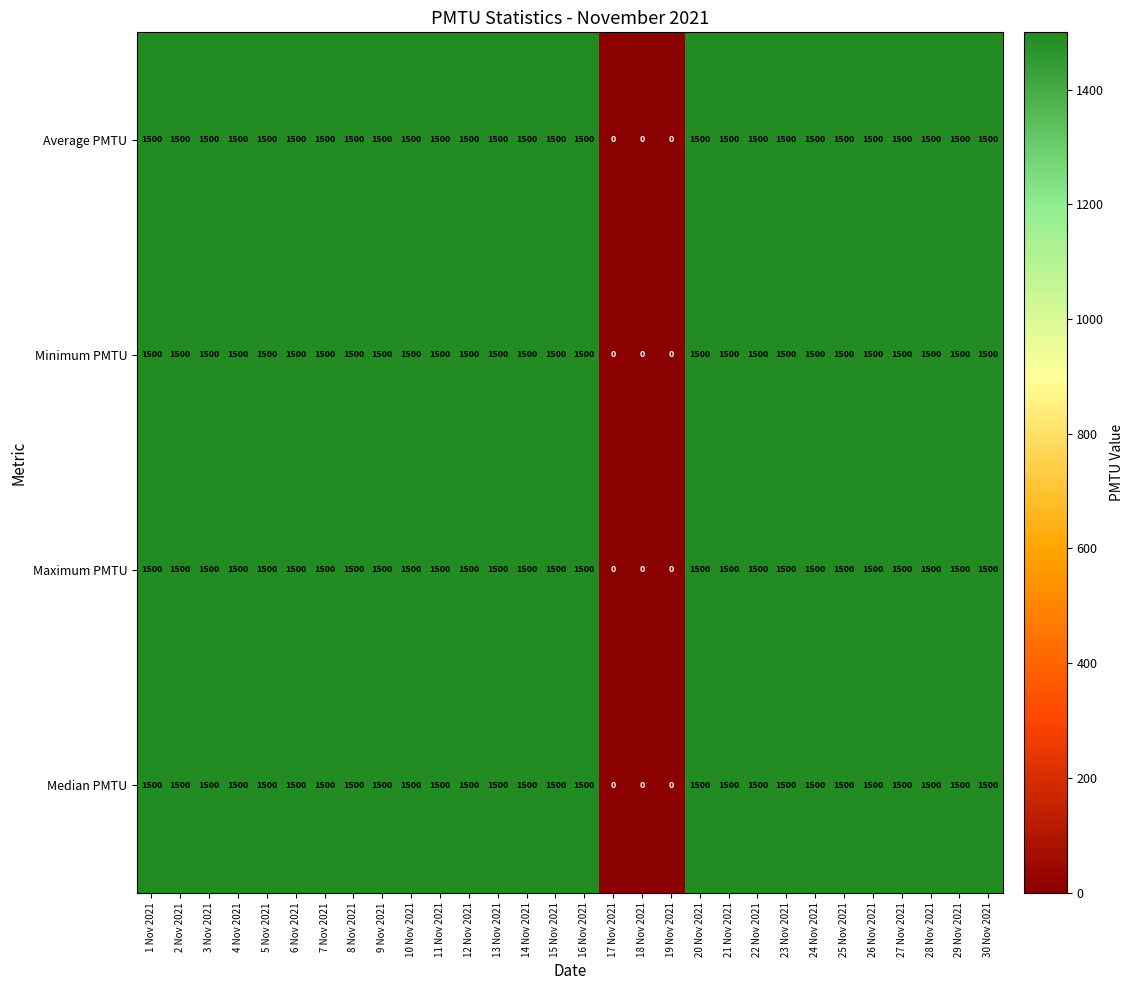

What is the total value across all series at 3 Nov 2021?

6000